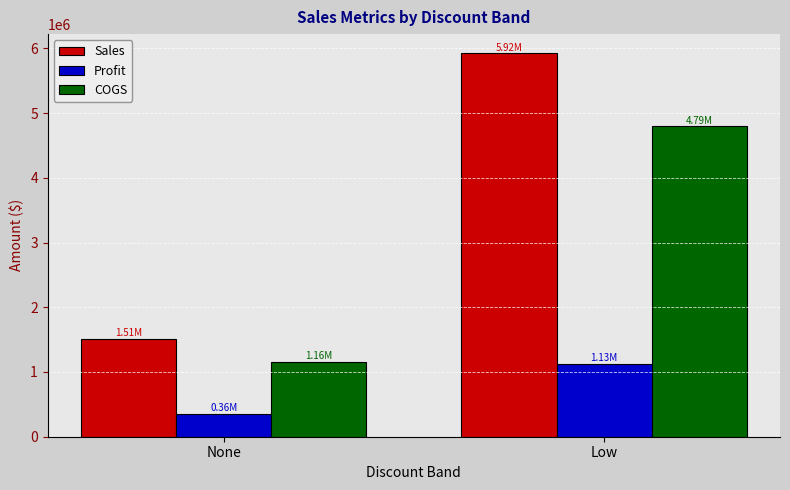

What is the label of the 1st bar from the right?

Low